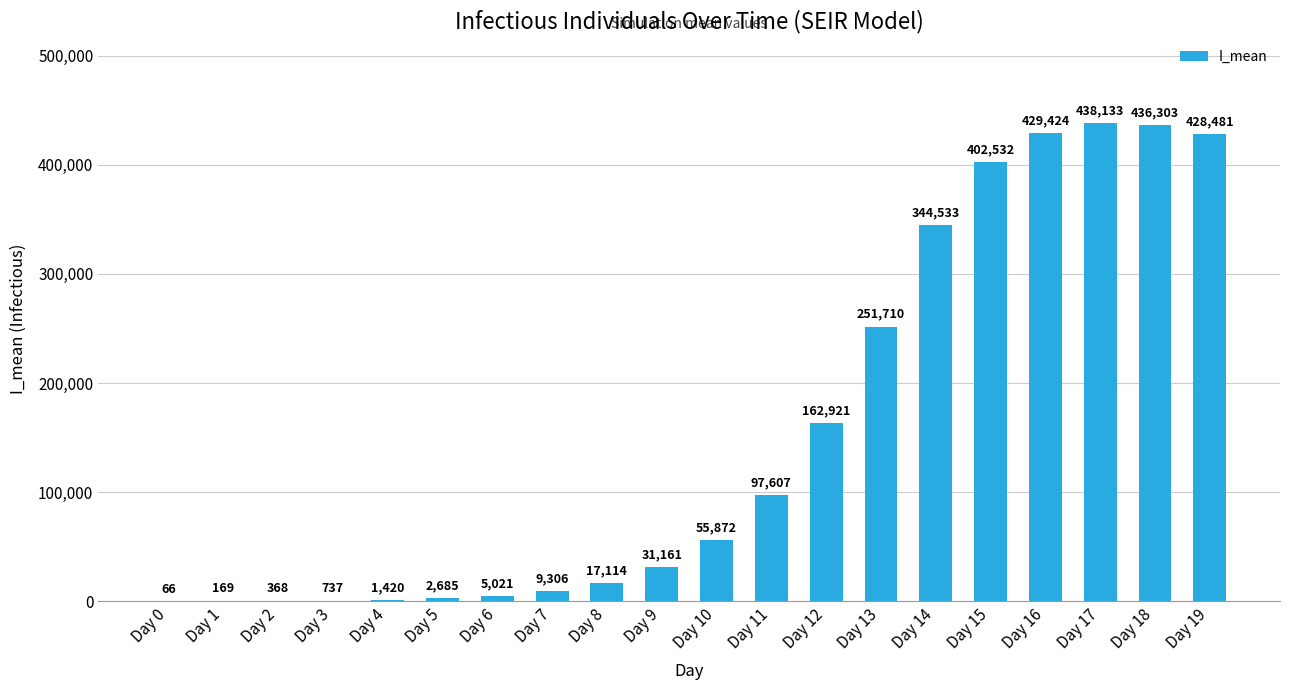

How many data points are above 55871?

10